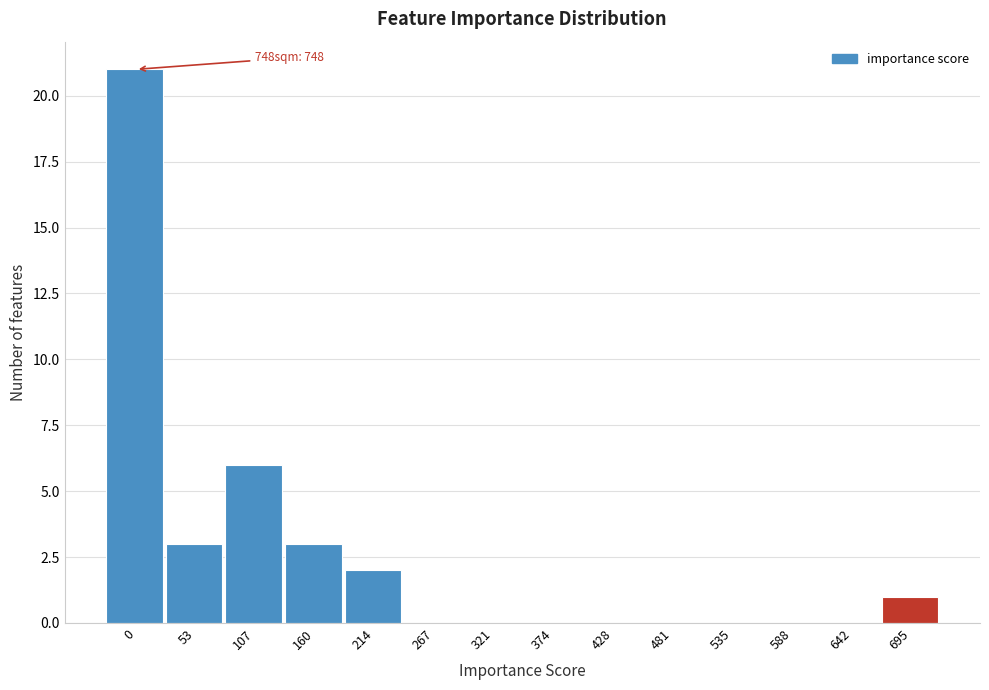

Reading left to right, list all the values displayed in this chart.

0=21	53=3	107=6	160=3	214=2	267=0	321=0	374=0	428=0	481=0	535=0	588=0	642=0	695=1